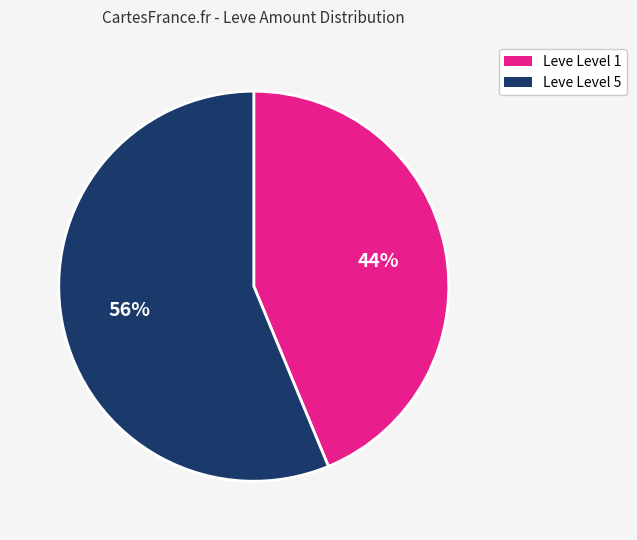

How many segments does this pie chart have?

2